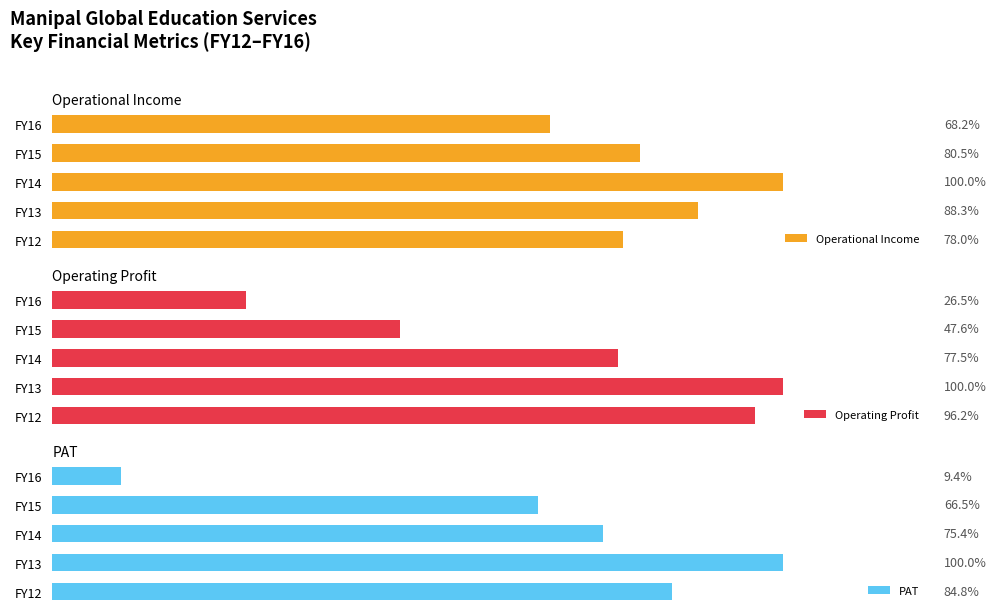

How many groups of bars are there?

5